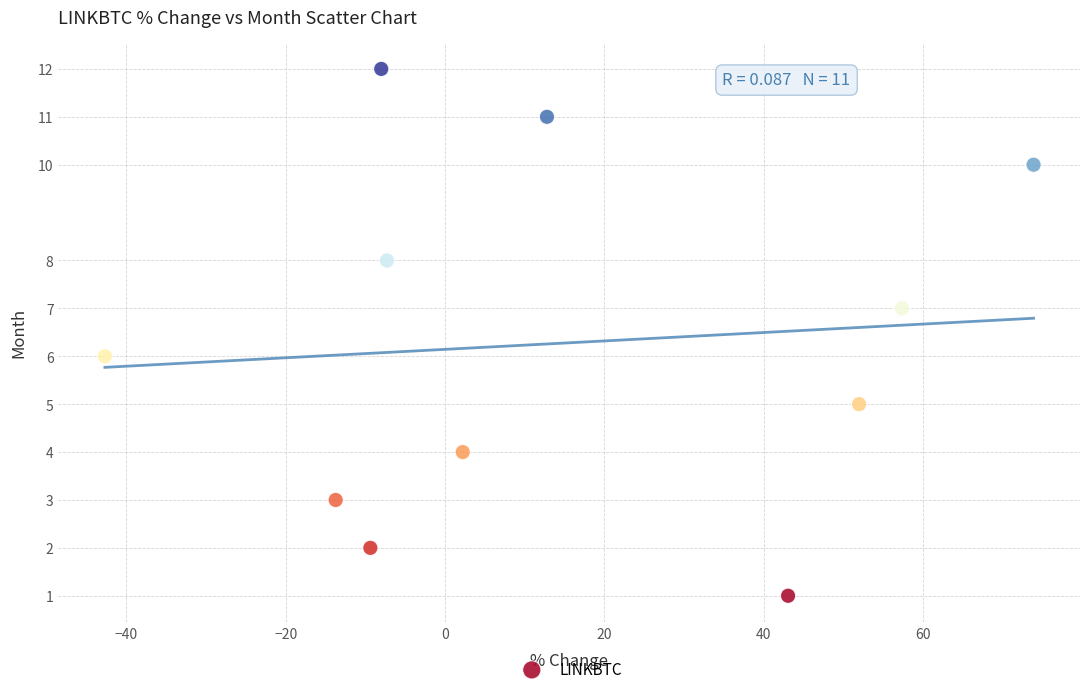

What is the range of Y values (max minus min)?

11